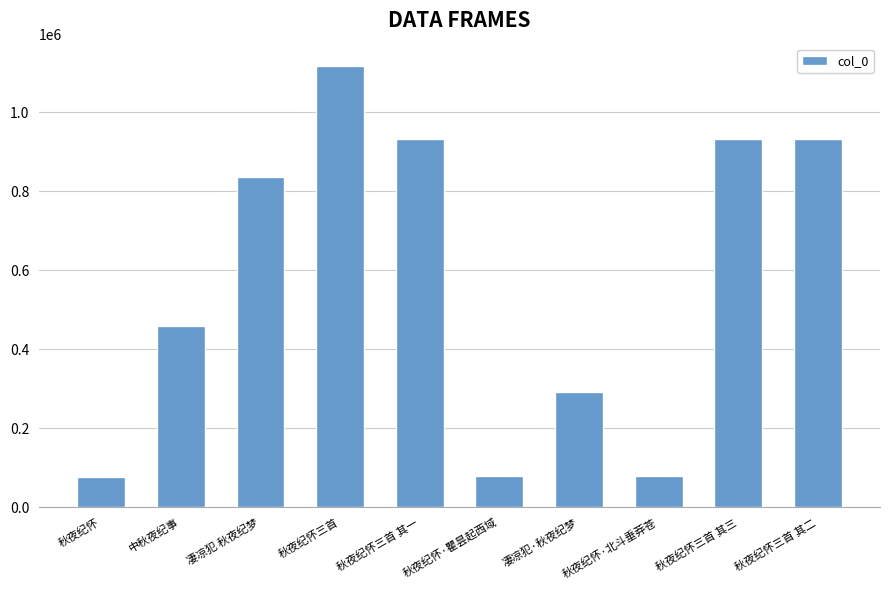

What is the label of the 6th bar from the left?

秋夜纪怀·瞿昙起西域